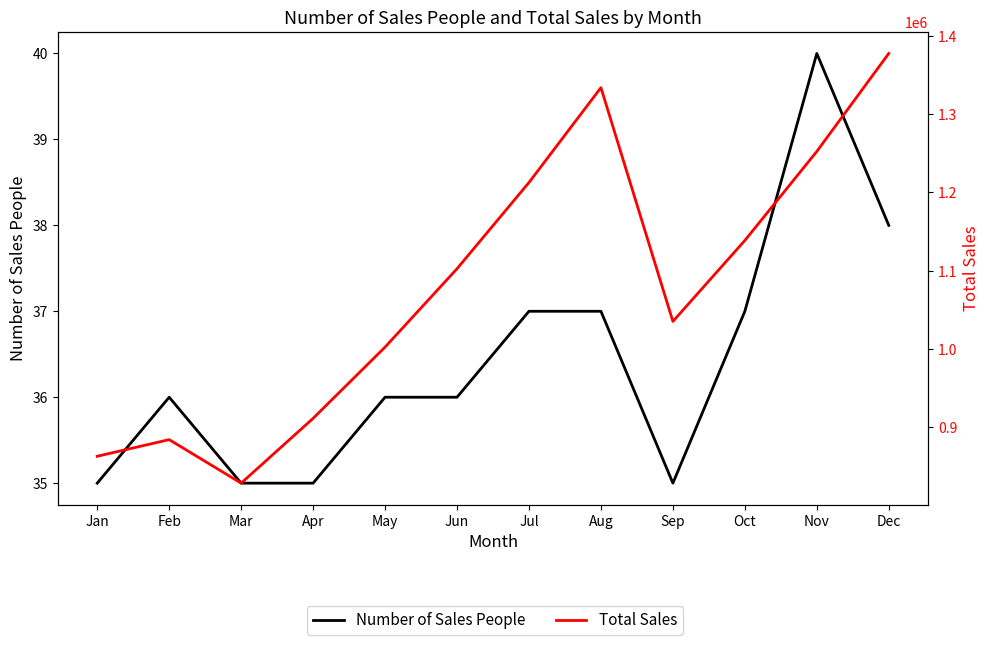

Is the value of Number of Sales People at Feb greater than the value of Total Sales at Jan?

No